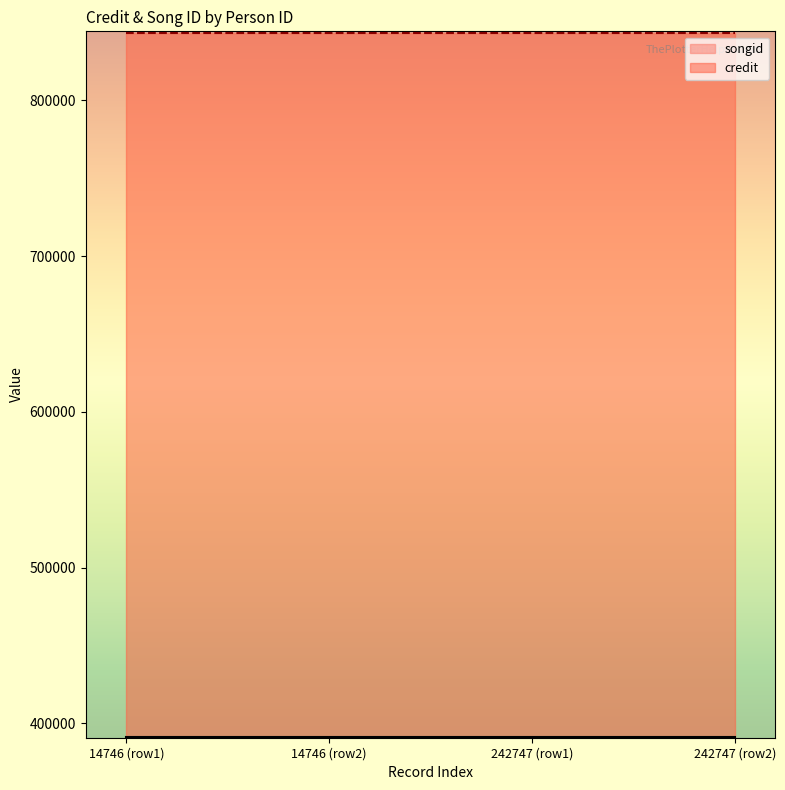

Which series changed the most between 14746 and 242747?

credit